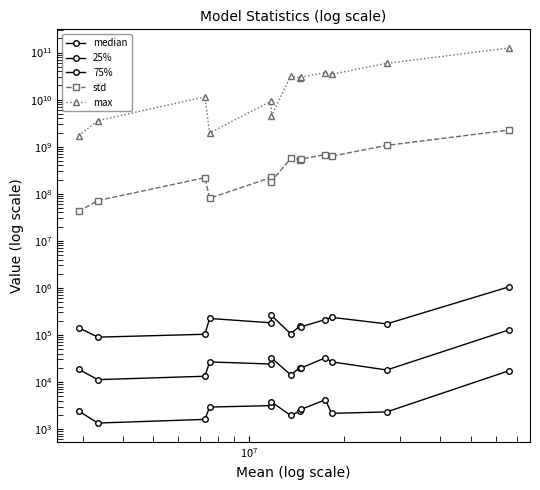

What is the sum of all max values?

379560218837.5